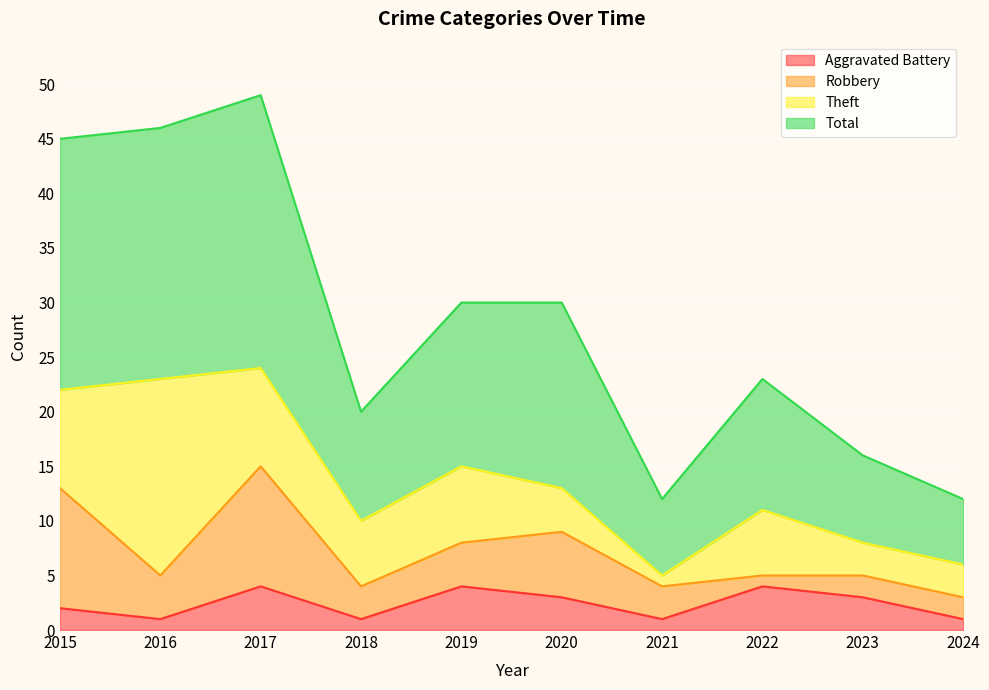

What is the highest value of the Aggravated Battery series?

4